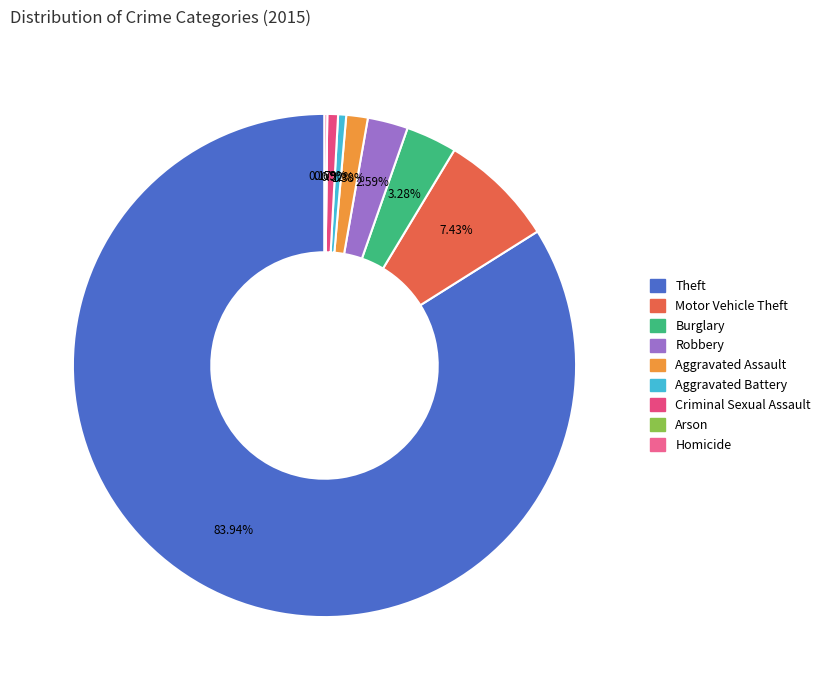

Is there any slice that represents more than half of the pie?

Yes